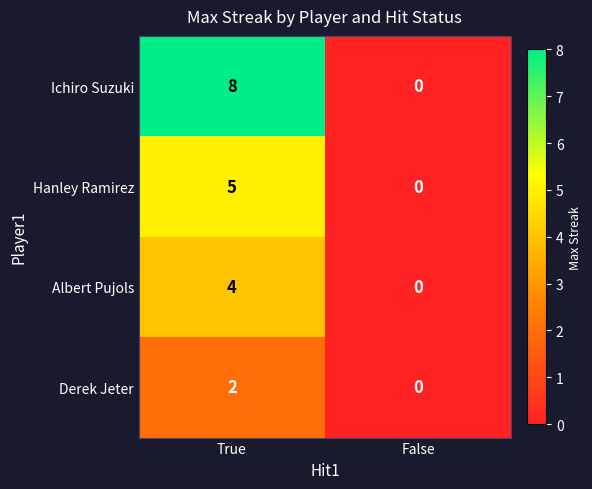

Rank the series at True from lowest to highest value.

Derek Jeter, Albert Pujols, Hanley Ramirez, Ichiro Suzuki